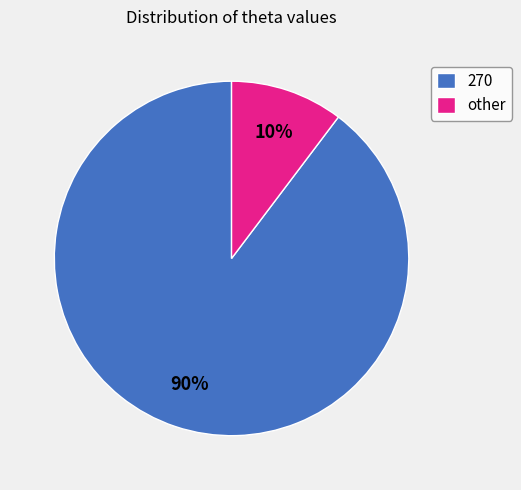

What is the smallest slice in the pie chart?

other